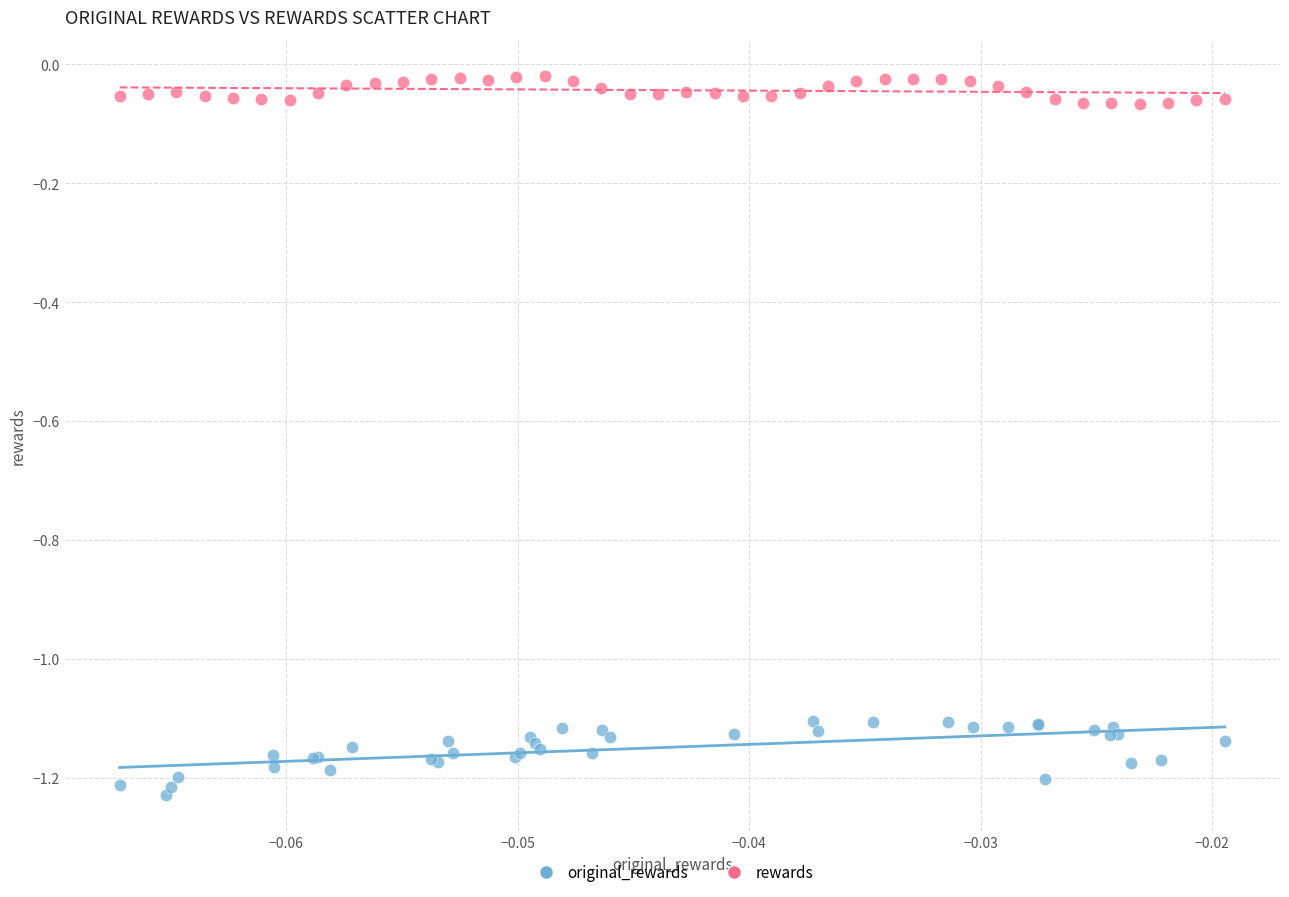

Which series has the largest Y range (max minus min)?

original_rewards